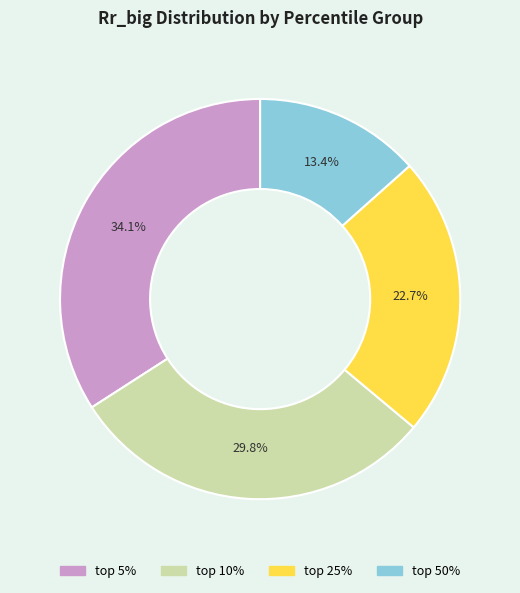

How many slices are in this pie chart?

4